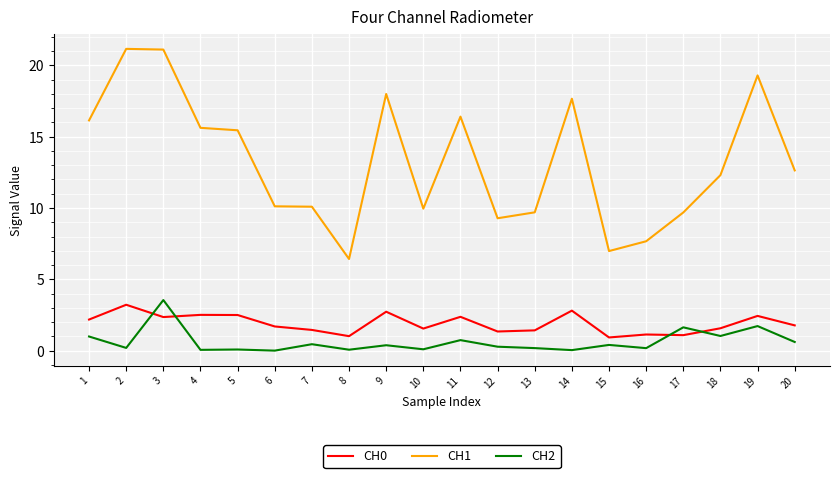

At which category is the sum across all series the highest?

3